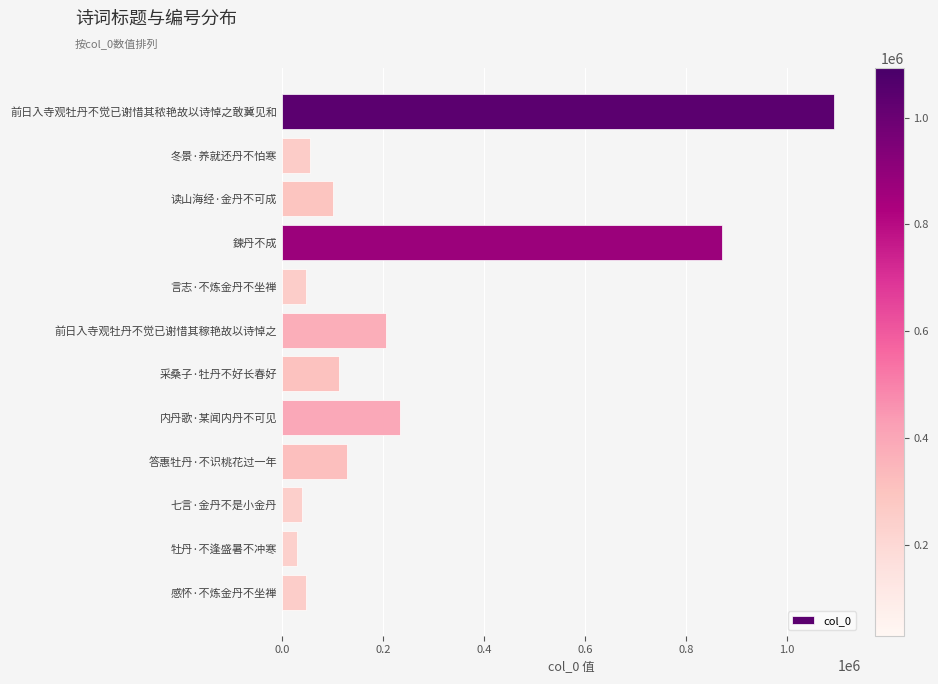

What is the label of the 7th bar from the bottom?

前日入寺观牡丹不觉已谢惜其稼艳故以诗悼之